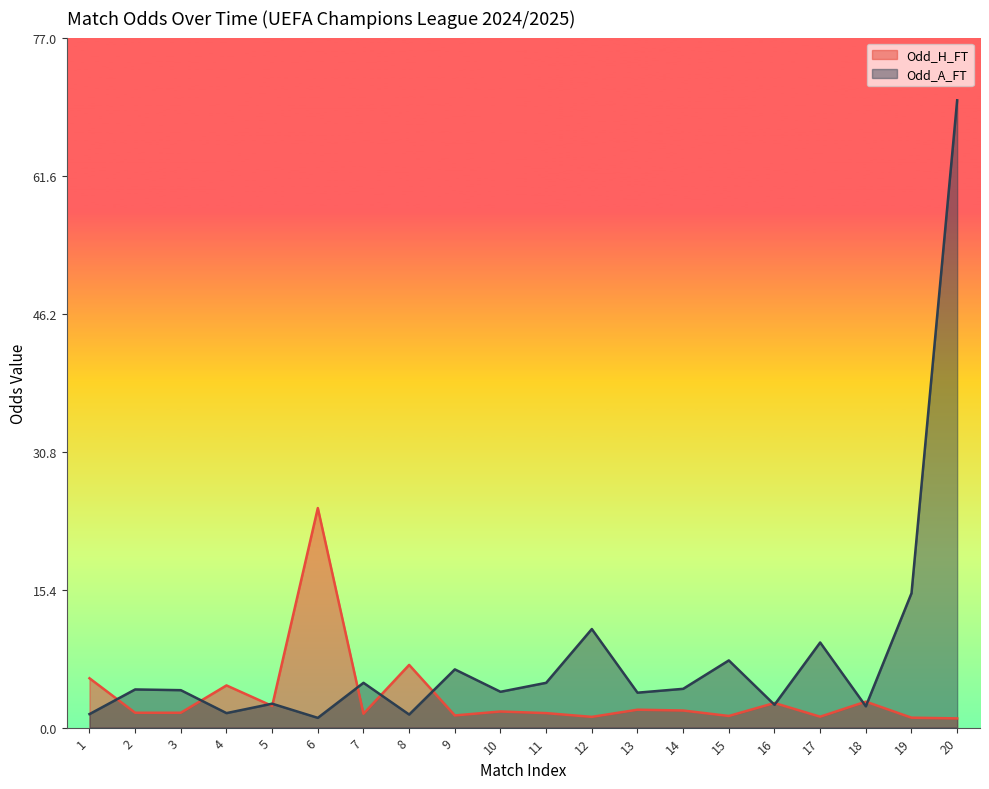

Is it true that Odd_A_FT equals 7.5 at 19?

False